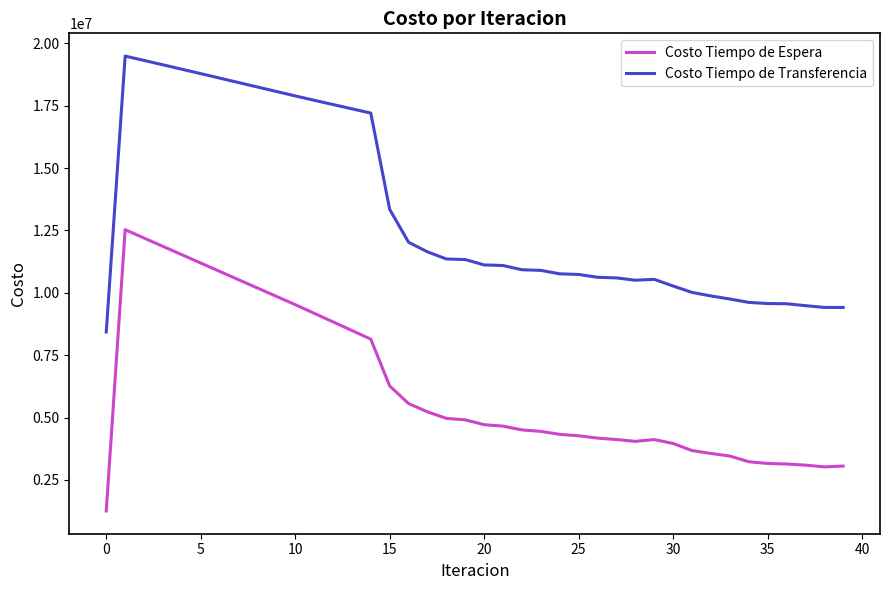

True or false: Costo Tiempo de Transferencia and Costo Tiempo de Espera cross at least once.

False